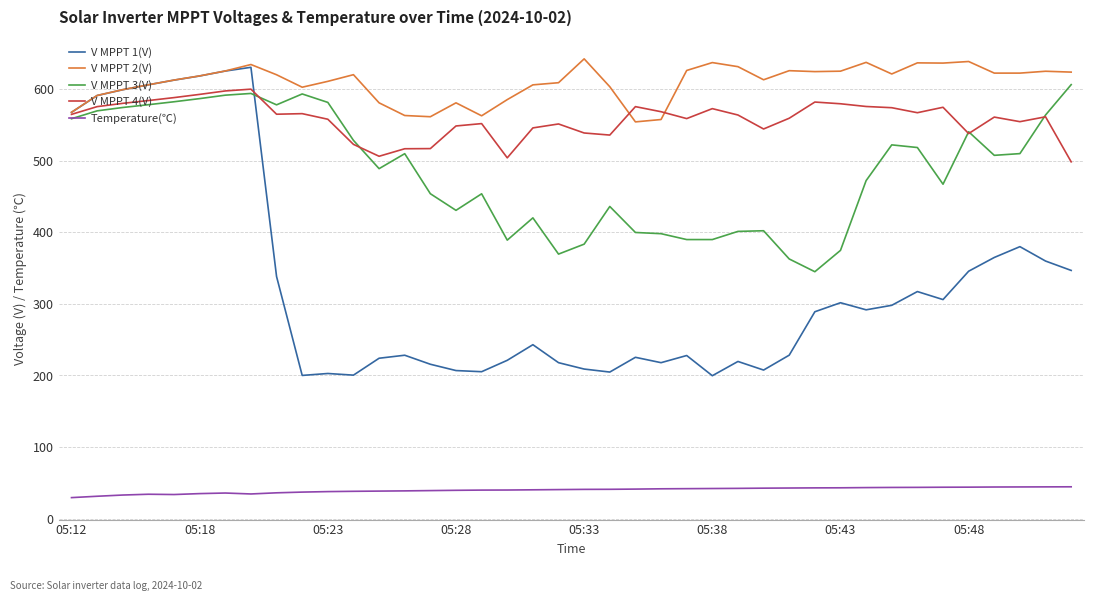

What is the smallest value displayed?

29.5